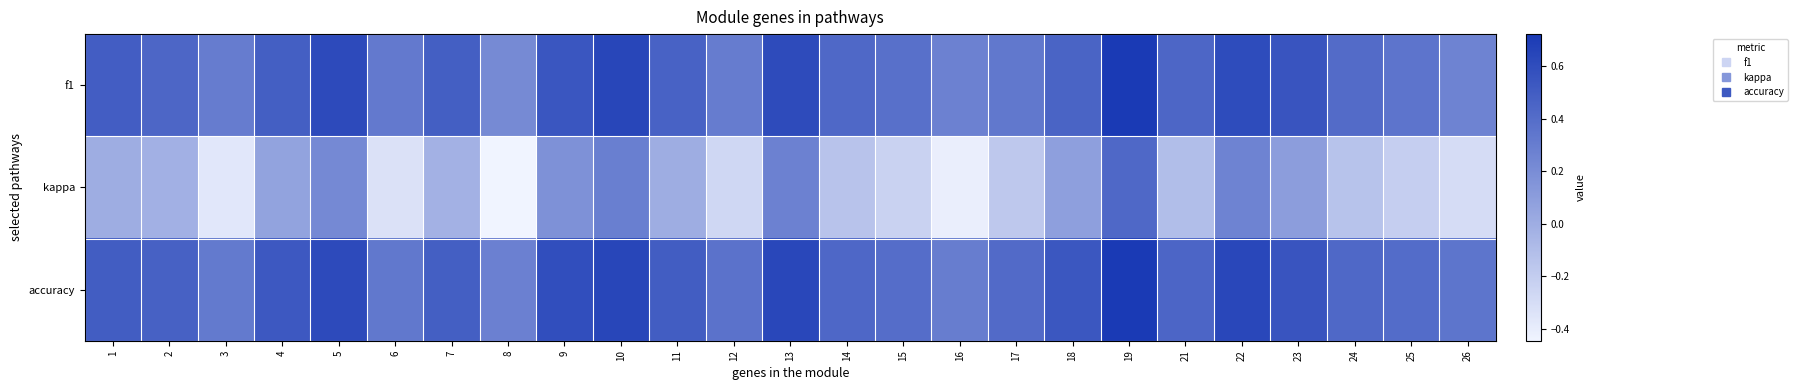

Rank the series by their maximum value, from highest to lowest.

accuracy, f1, kappa